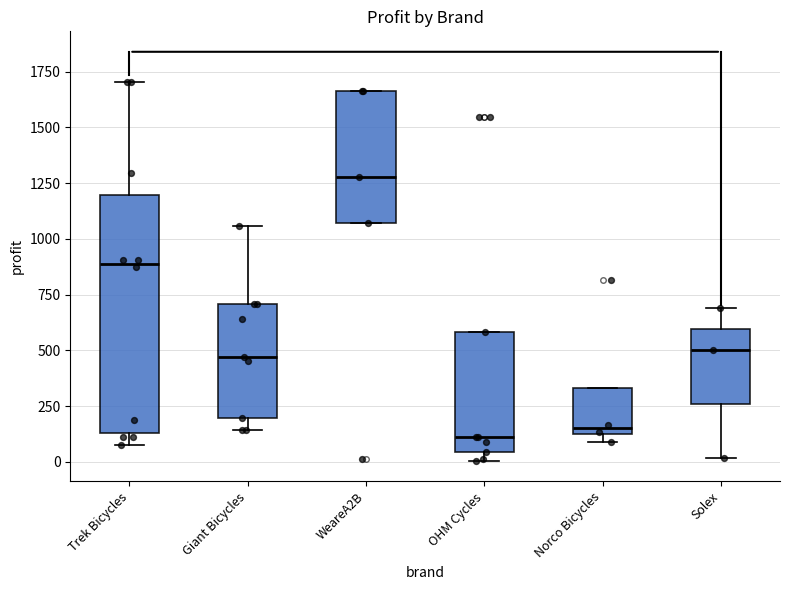

Reading left to right, transcribe this box plot: for each box, give where its median line is, the range the box spans, and where its two whiskers end, as read against the y-axis. The values are not printed on the chart, so give them approximately, as read against the axis.

Trek Bicycles: median 900, box 150 to 1200, whiskers 100 to 1700
Giant Bicycles: median 450, box 200 to 700, whiskers 150 to 1050
WeareA2B: median 1300, box 1050 to 1650, whiskers 1050 to 1650
OHM Cycles: median 100, box 50 to 600, whiskers 0 to 600
Norco Bicycles: median 150, box 100 to 350, whiskers 100 (just below the box's lower edge) to 350
Solex: median 500, box 250 to 600, whiskers 0 to 700